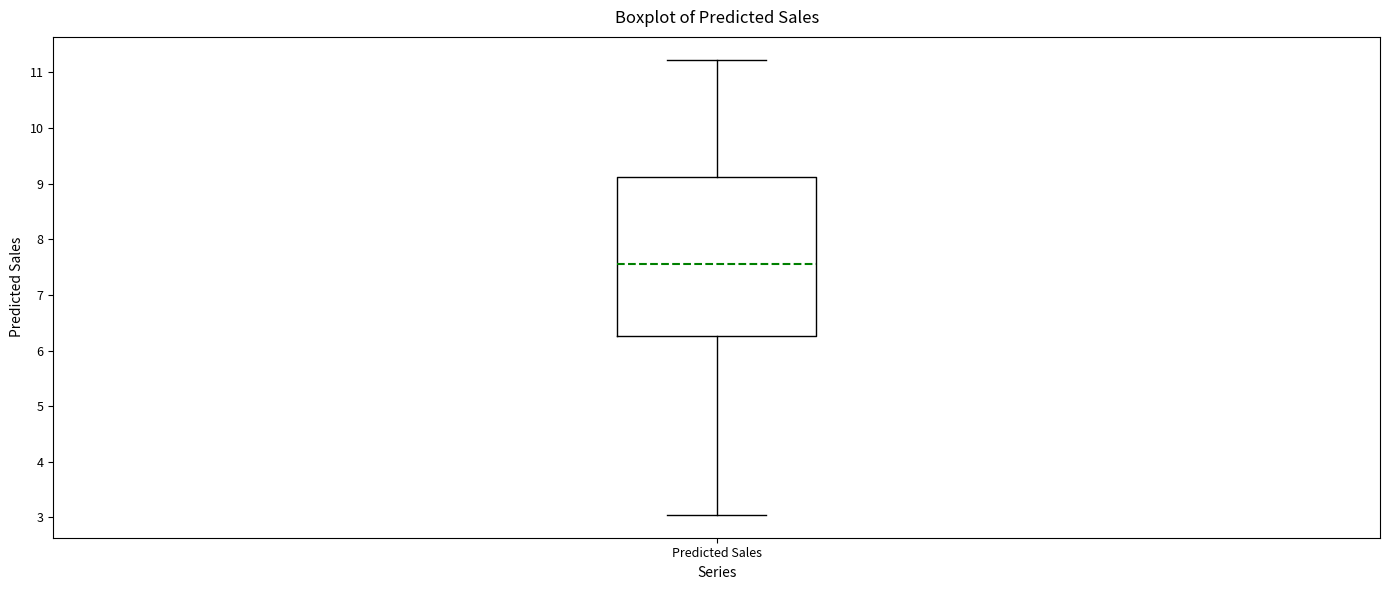

Transcribe this box plot: give where the median line is, the range the box spans, and where the two whiskers end, as read against the y-axis. The values are not printed on the chart, so give them approximately, as read against the axis.

median 7.6, box 6.3 to 9.1, whiskers 3.0 to 11.2